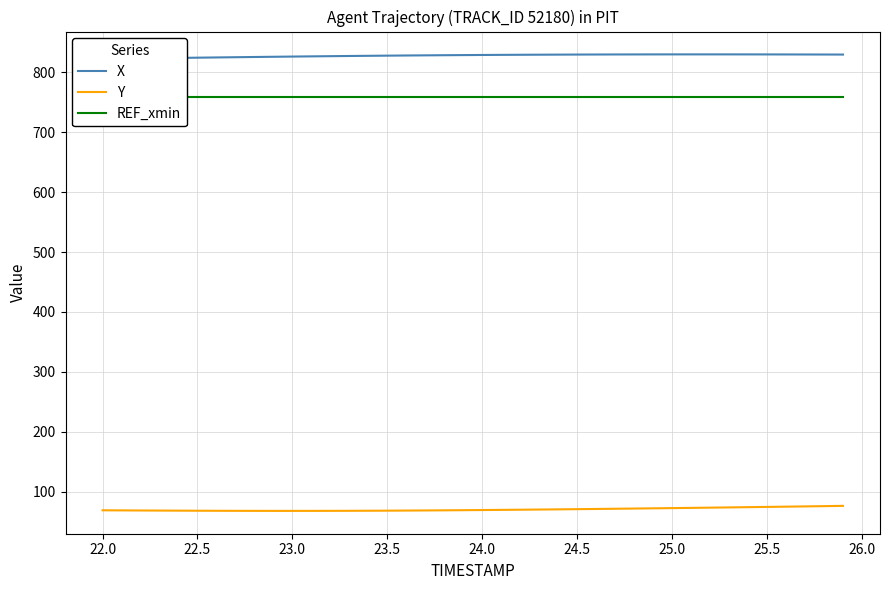

What is the sum of all X values?

33105.6